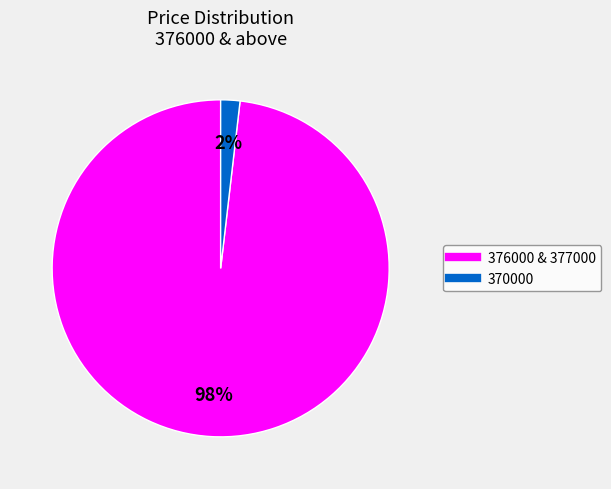

Is there a majority slice in this chart?

Yes